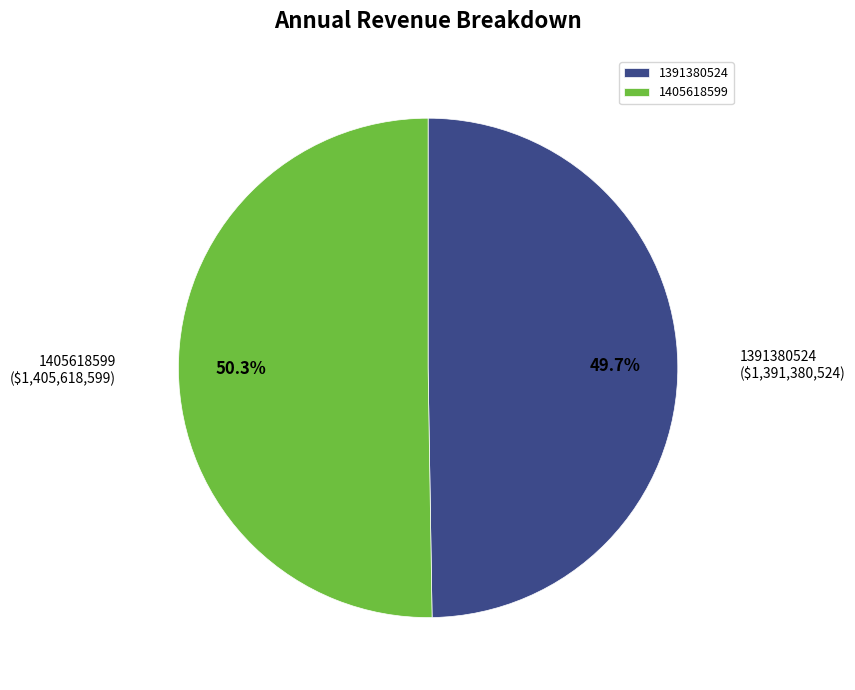

What percentage is the 1405618599 slice, to the nearest percent?

50%